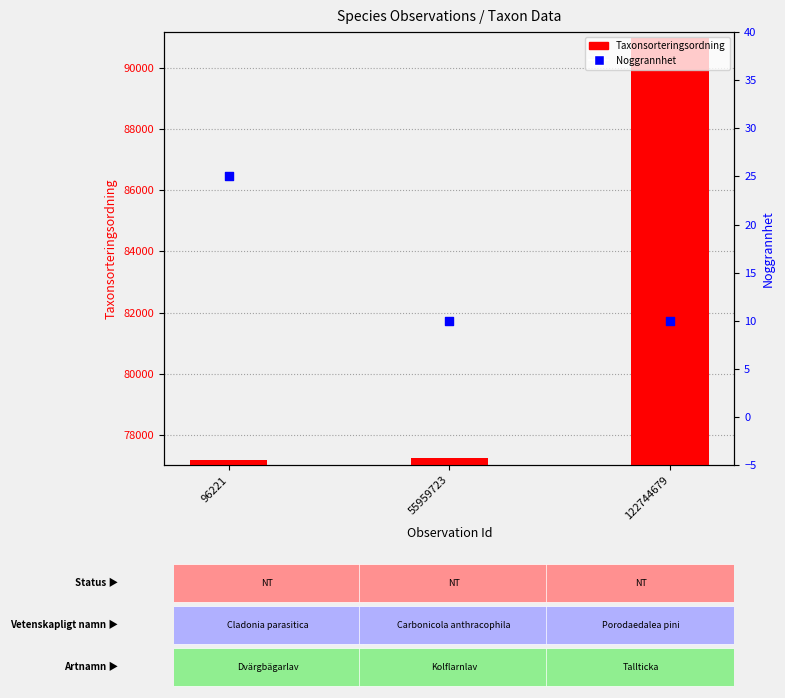

At which category is the sum across all series the highest?

122744679